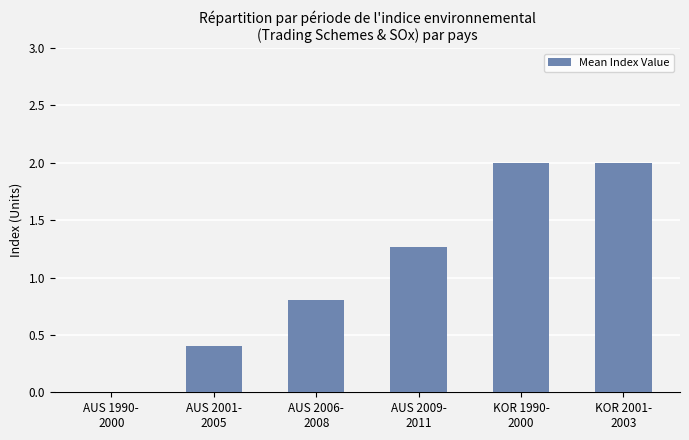

What is the maximum value shown in the chart?

2.0